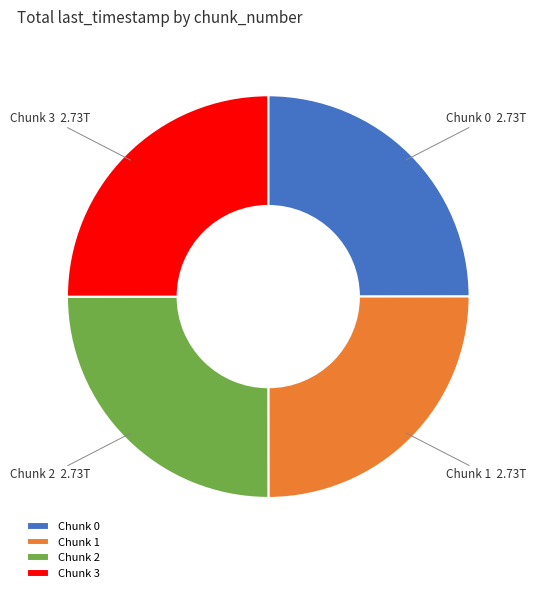

Is there a majority slice in this chart?

No